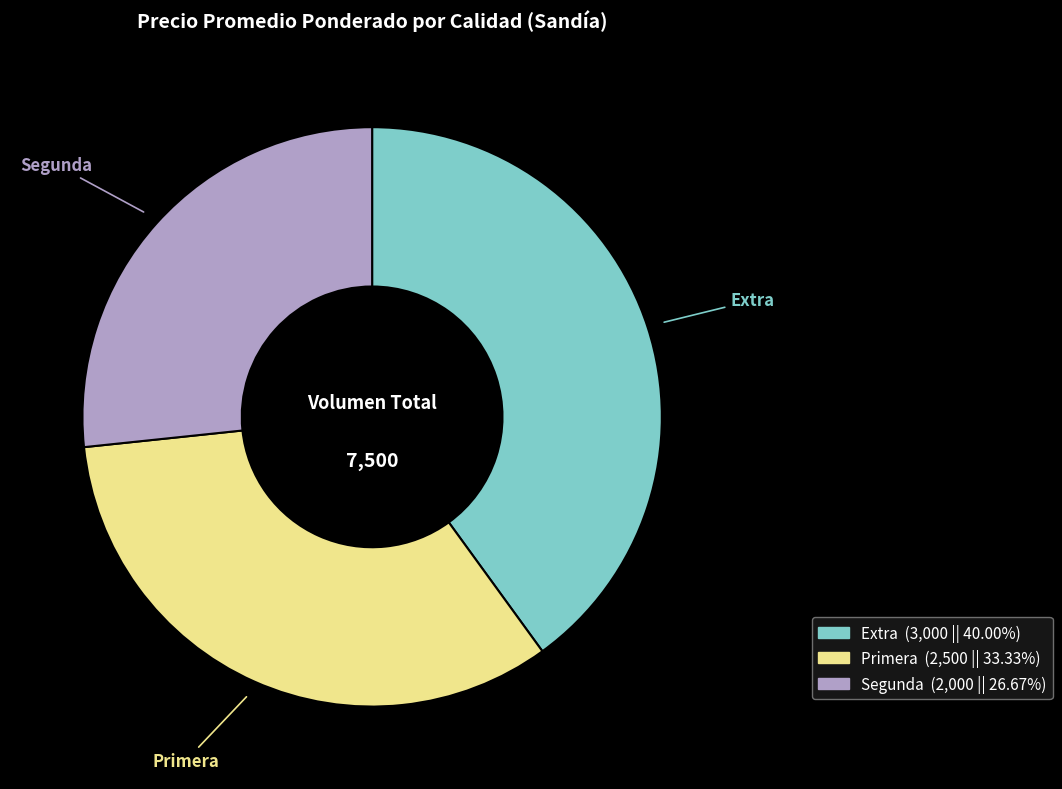

Does any single category account for the majority?

No